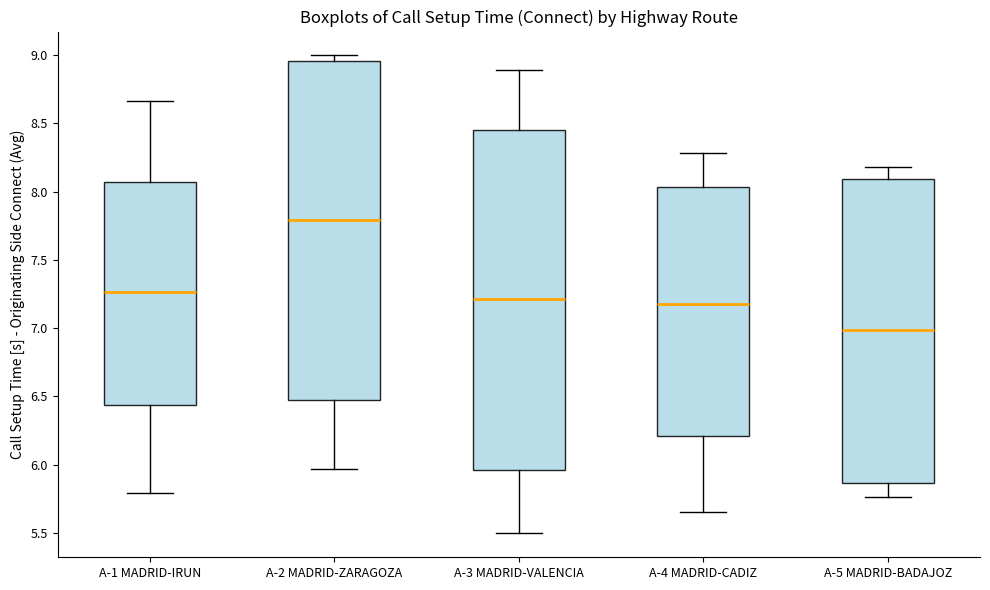

Where is the lower edge of the box for A-3 MADRID-VALENCIA on the y-axis? The values are not printed on the chart, so give them approximately, as read against the axis.

5.95